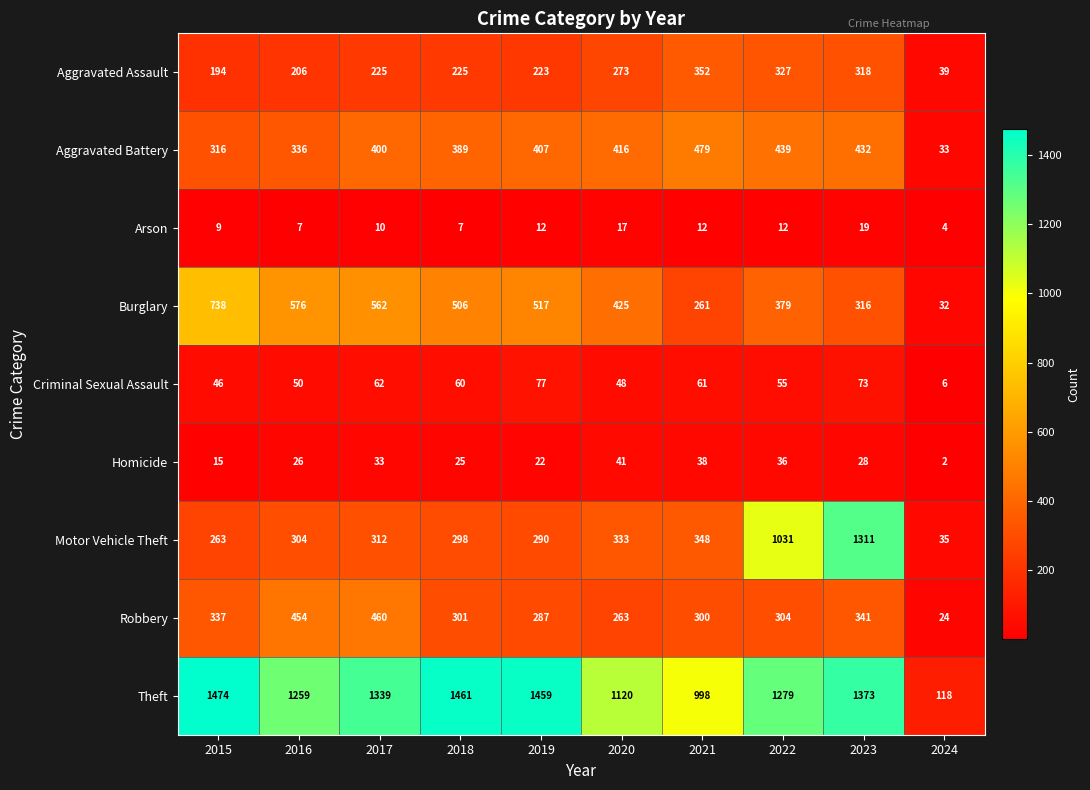

What is the total value across all series at 2023?

4211